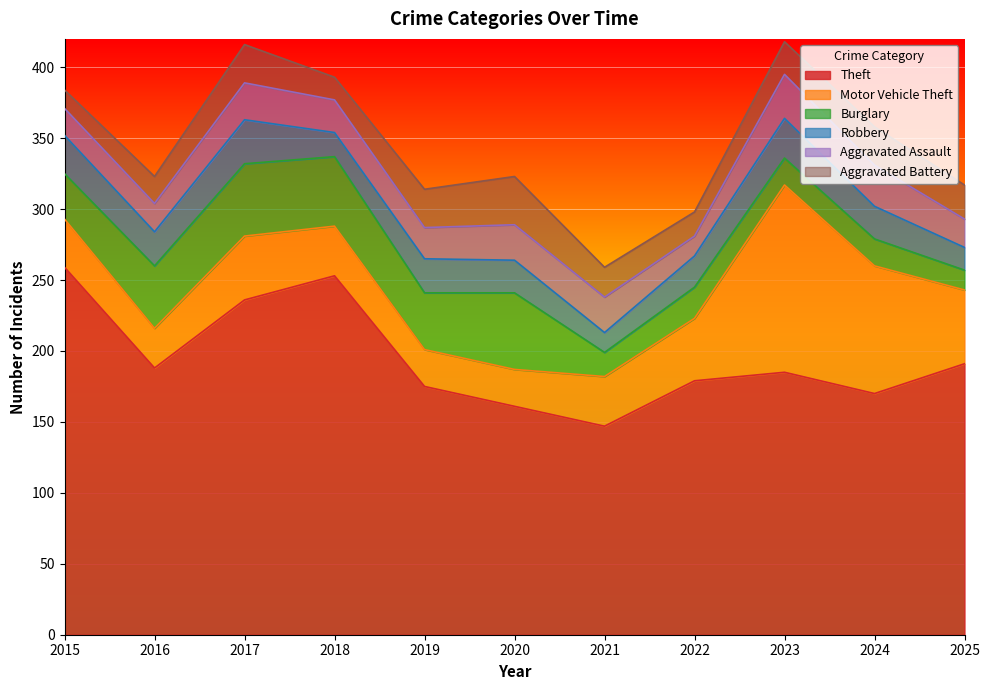

Where is the first local maximum for Burglary?

2017